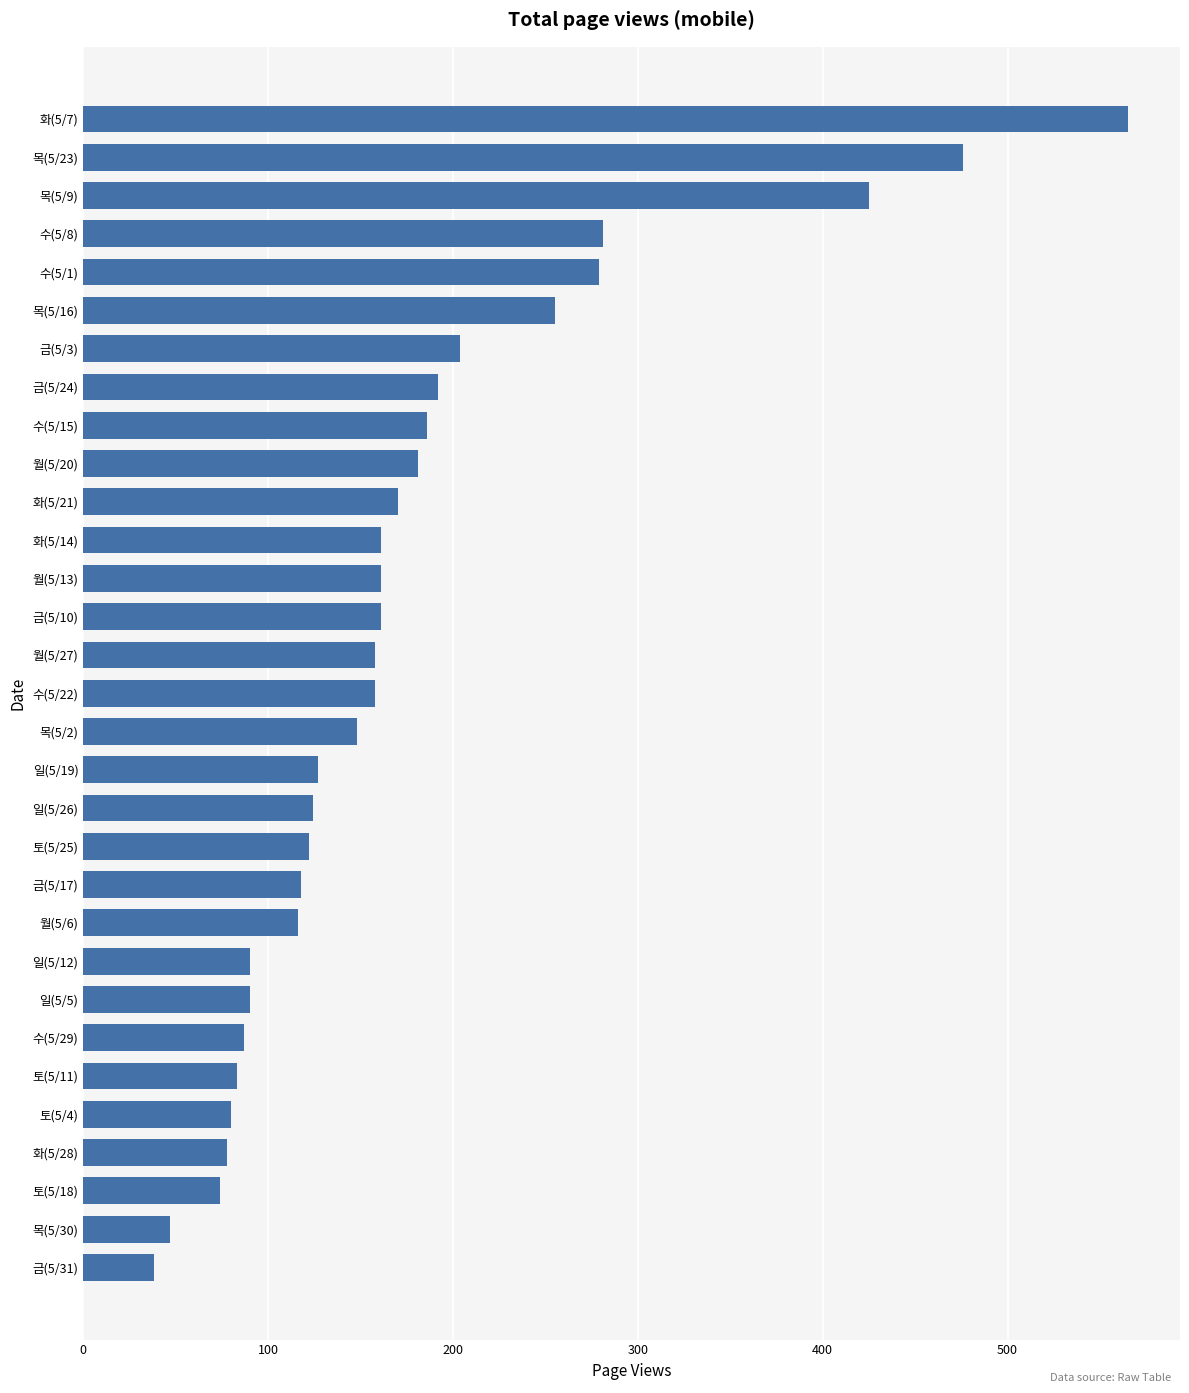

Count the number of data series in this chart.

1